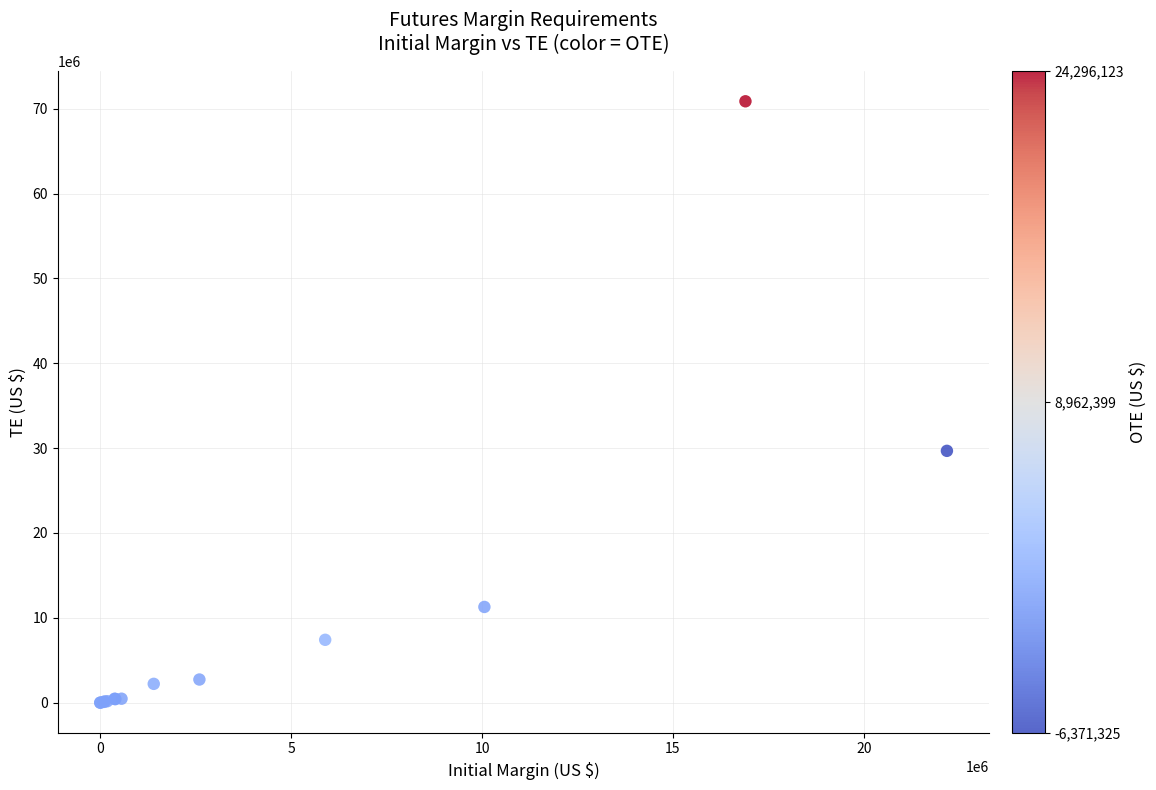

What Y value in the scatter plot is closest to 35434994?

29674727.1